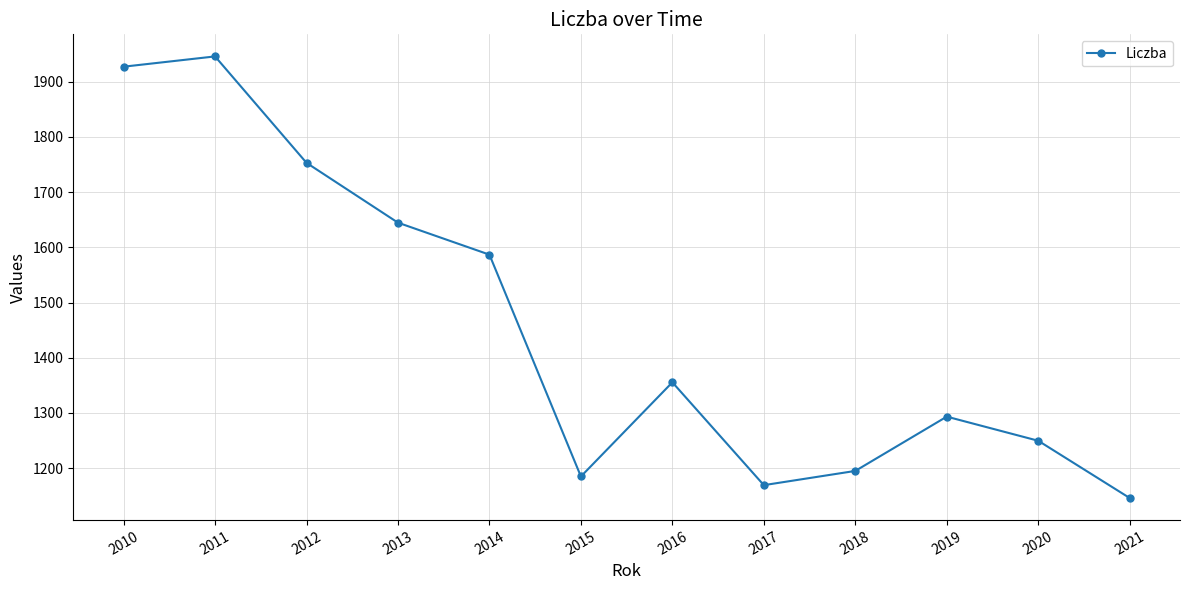

Approximately how many times larger is the value at 2013 compared to 2017?

1.4